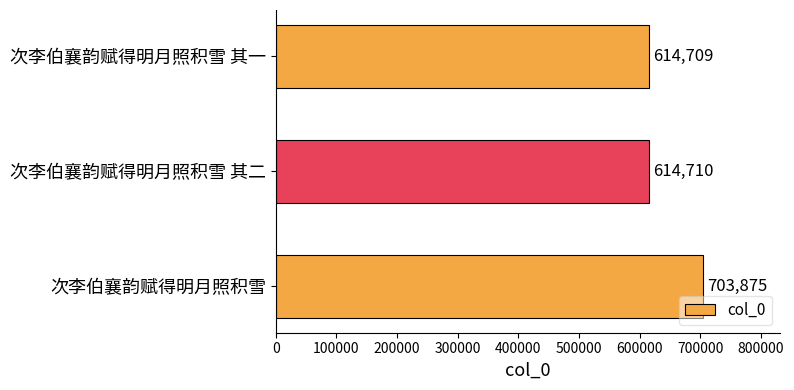

What is the sum of all values?

1933294